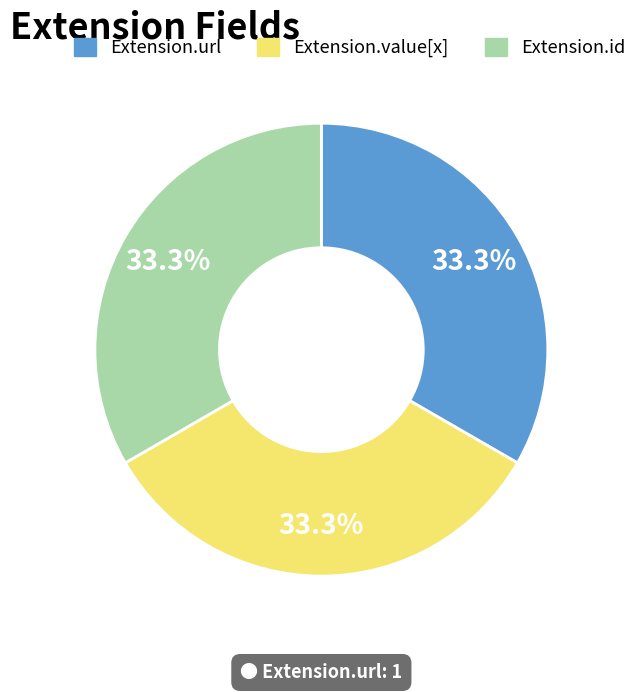

Does any single category account for the majority?

No